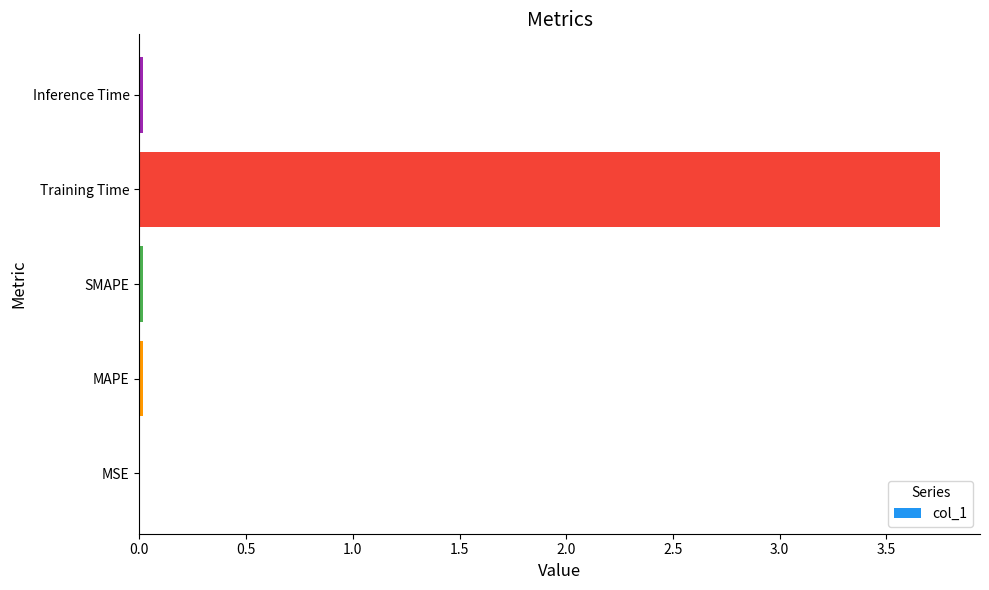

At which category does the chart reach its peak across all series?

Training Time